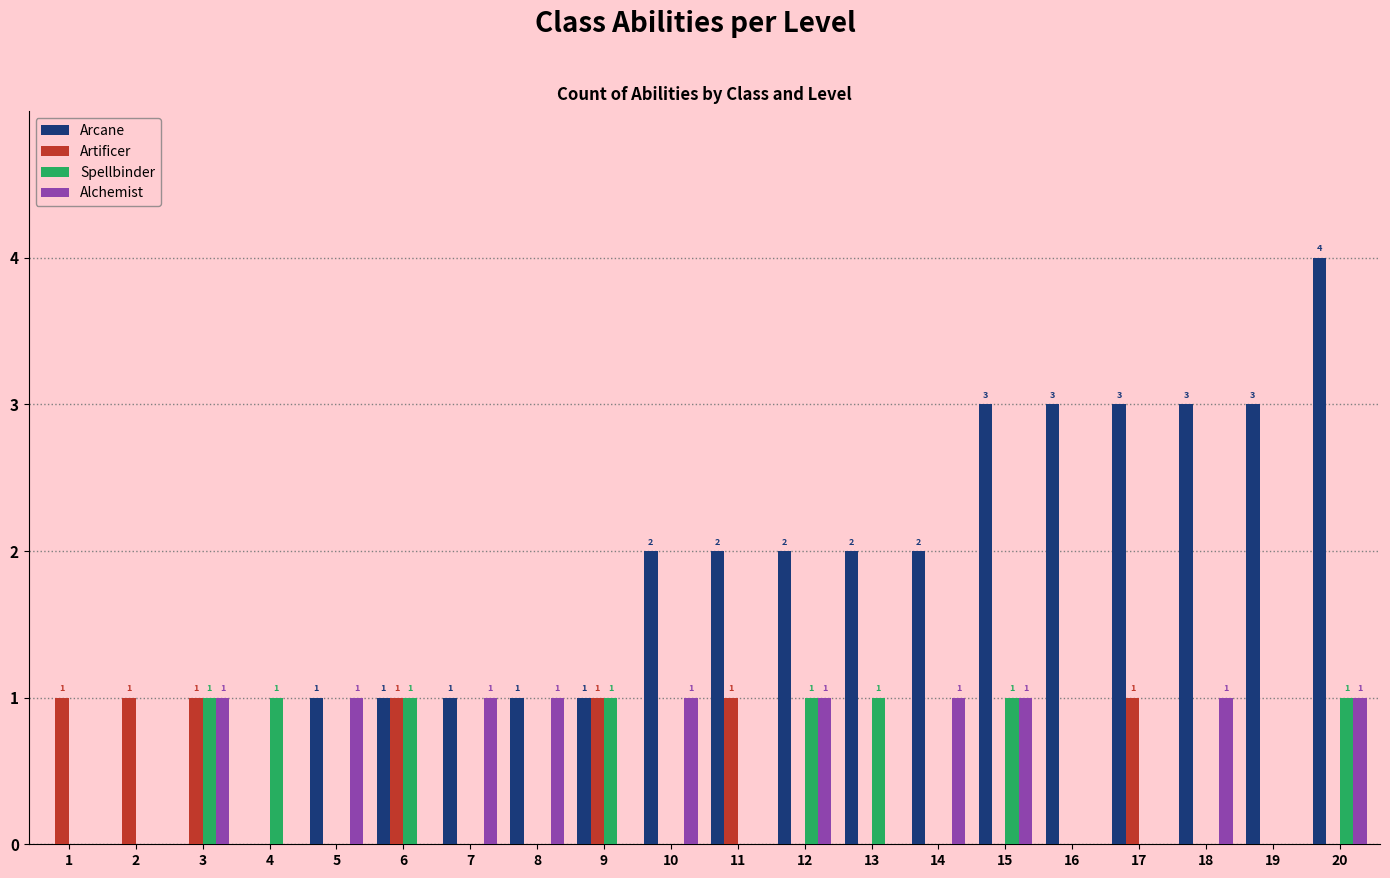

What is the sum of the Artificer values at 10 and 9?

1